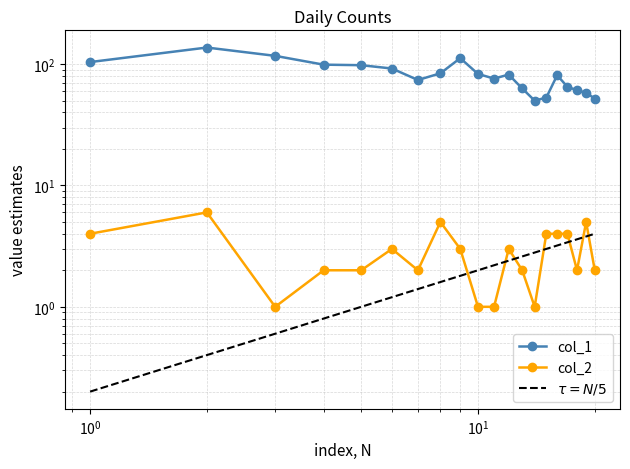

What is the total value across all series at 2023-01-11?

77